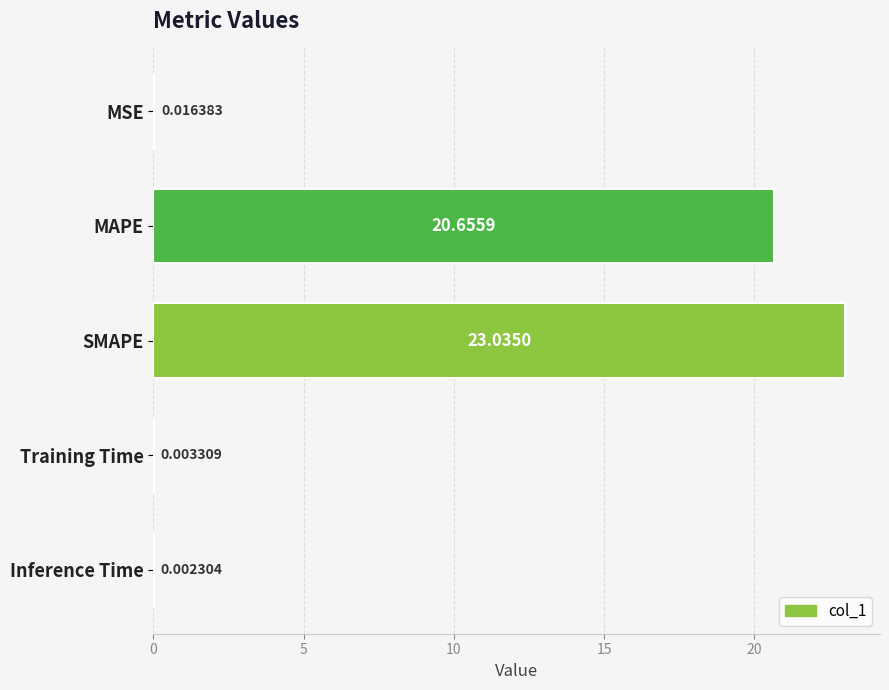

What is the change in value from MAPE to Training Time?

-20.7